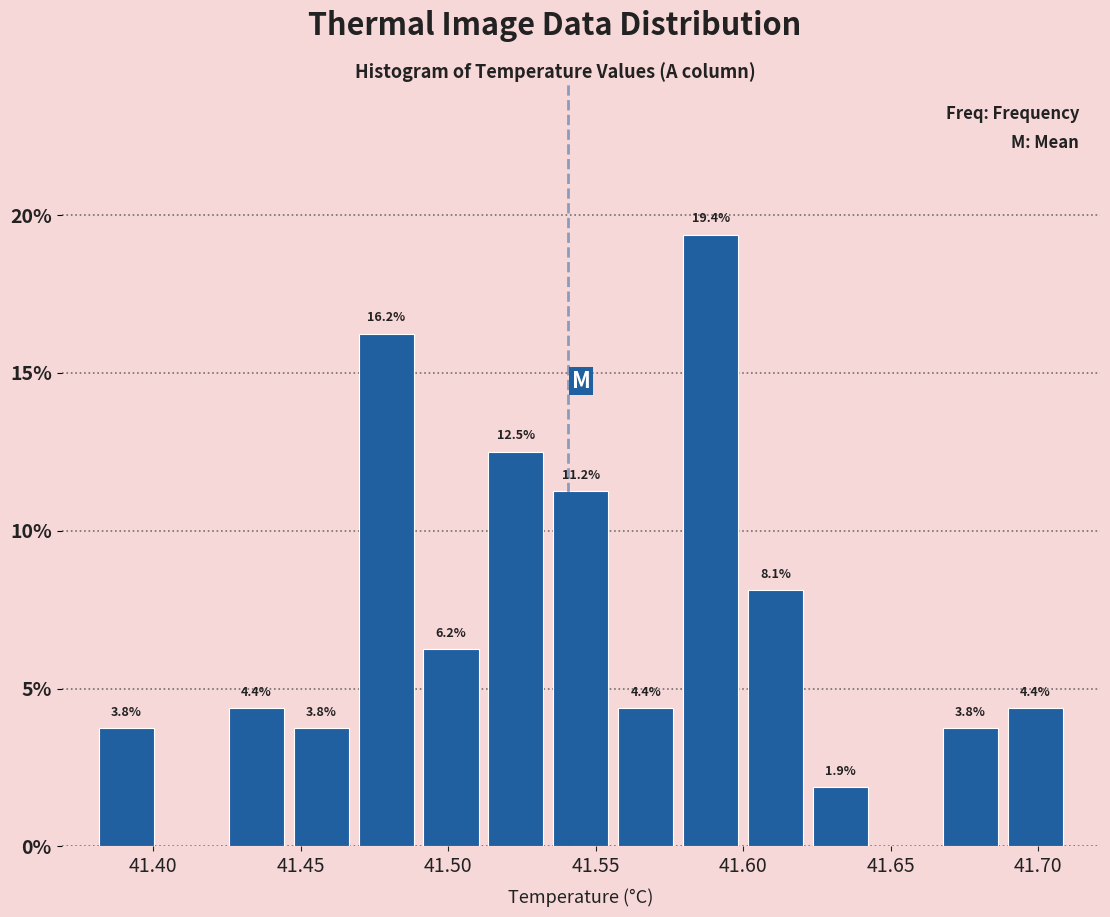

Which range on the x-axis has the tallest bar?

41.578 to 41.600